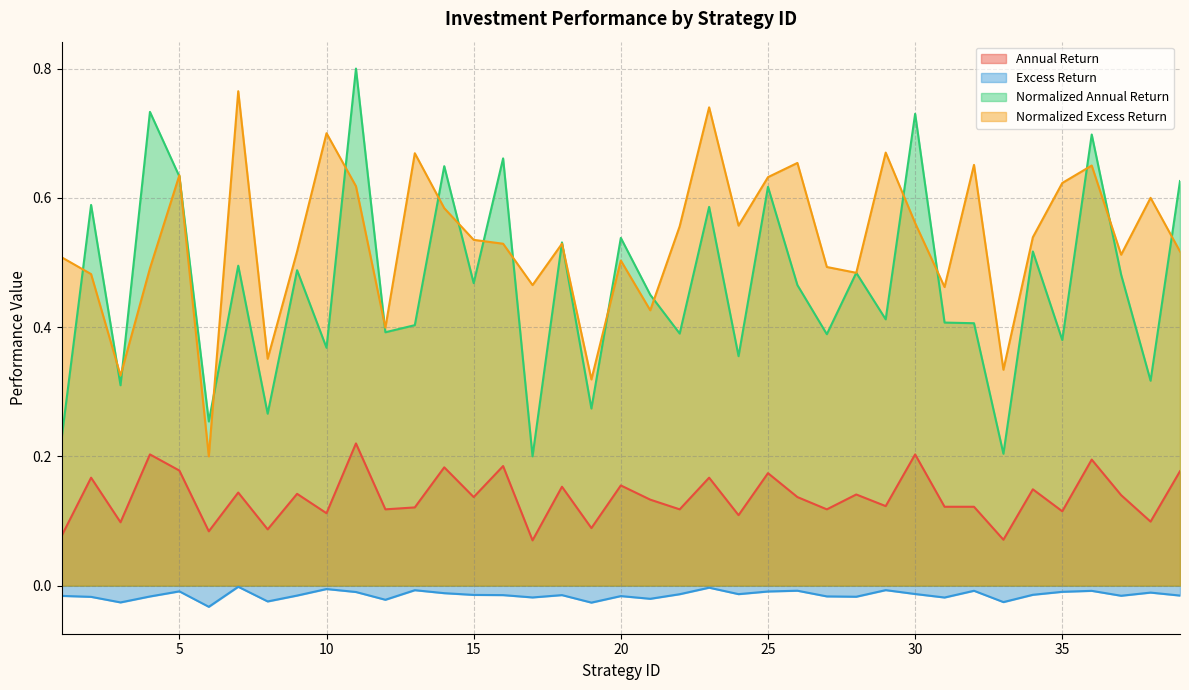

How many interior local peaks does the Annual Return series have?

15